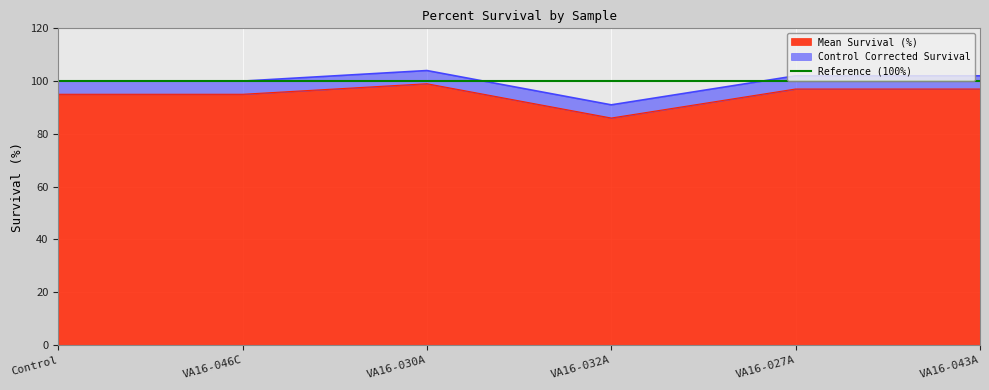

At which category does the chart reach its minimum across all series?

VA16-032A